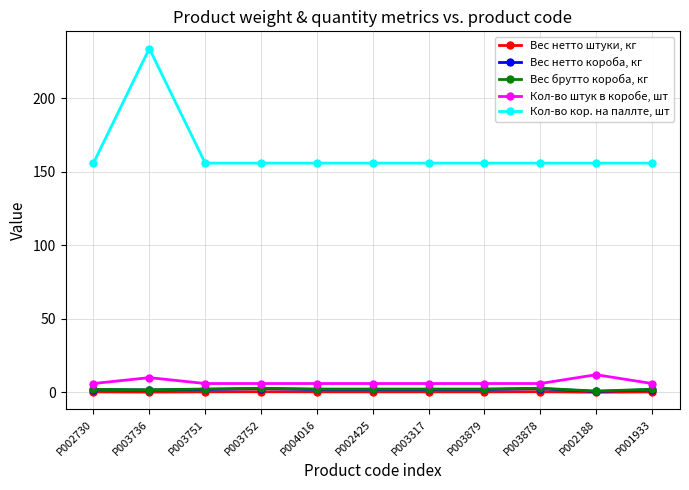

Which series has the largest range (max minus min)?

Кол-во кор. на паллте, шт